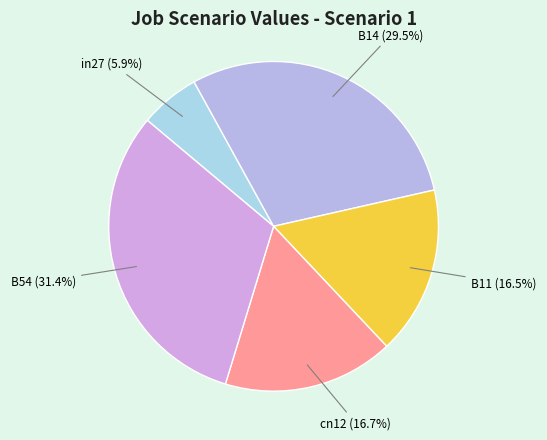

What portion of the pie excludes B54?

68.6%